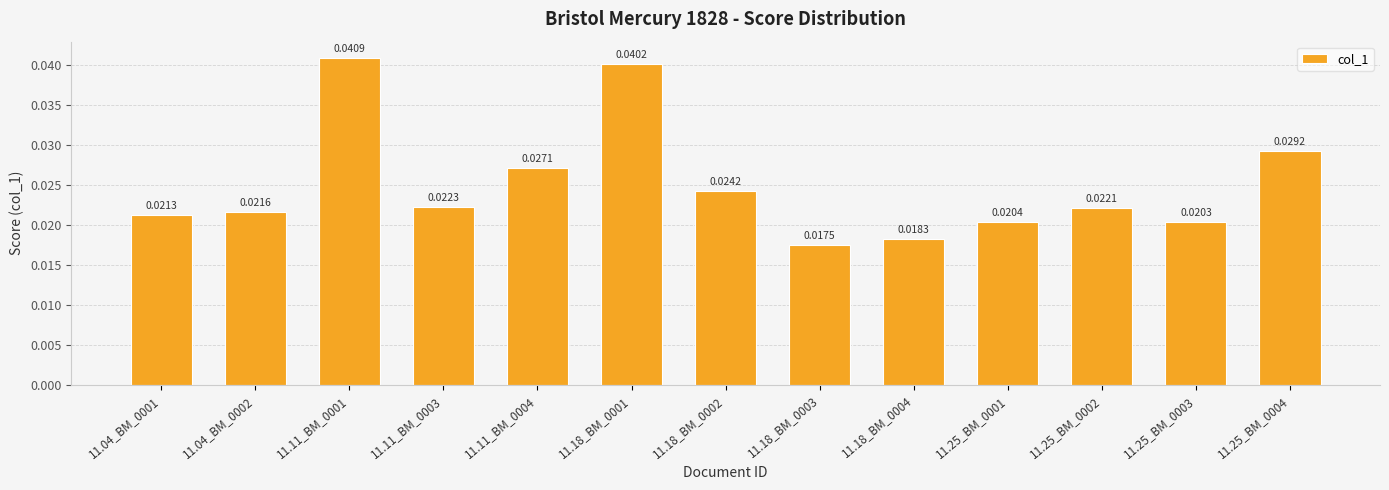

What position from the right is 11.25_BM_0004?

1